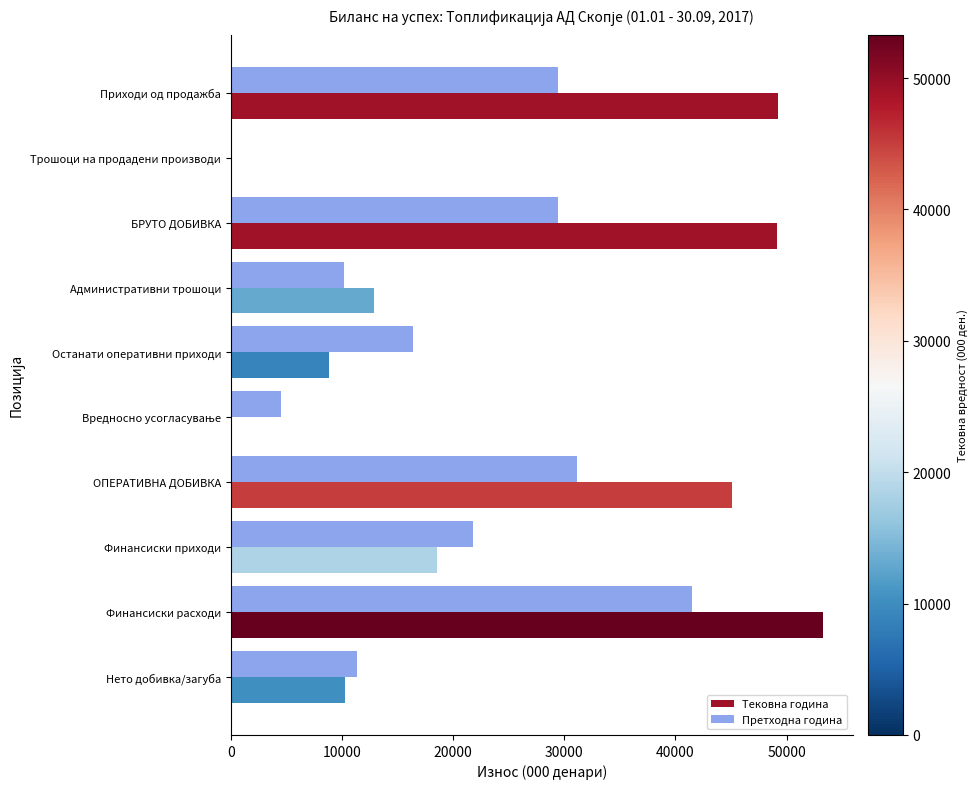

What is the sum of all Претходна година values?

195770.5